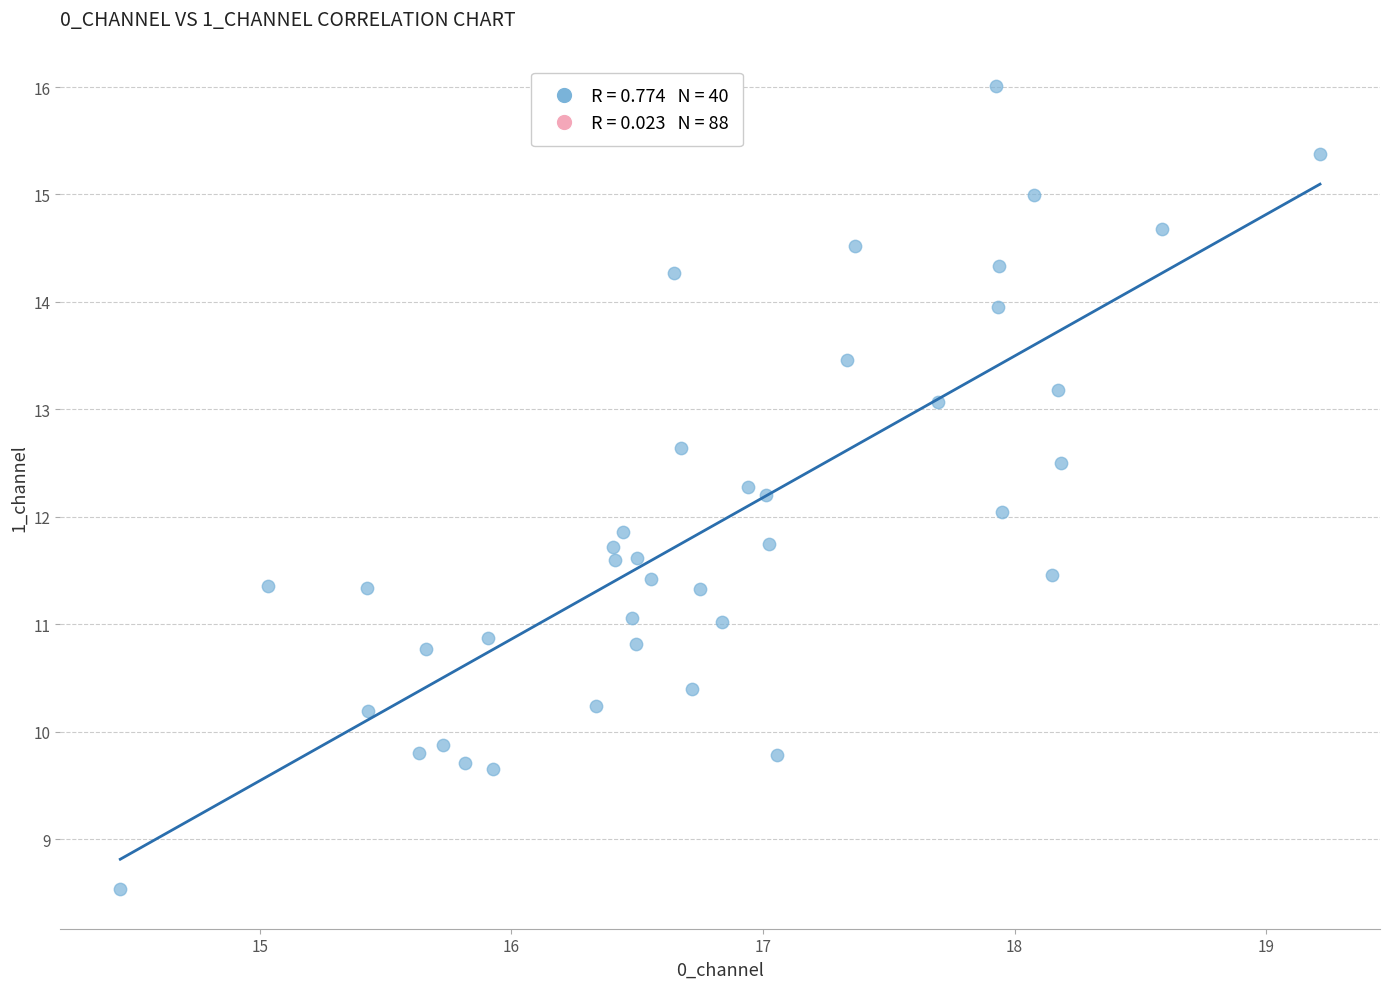

What is the range of X values (max minus min)?

4.8